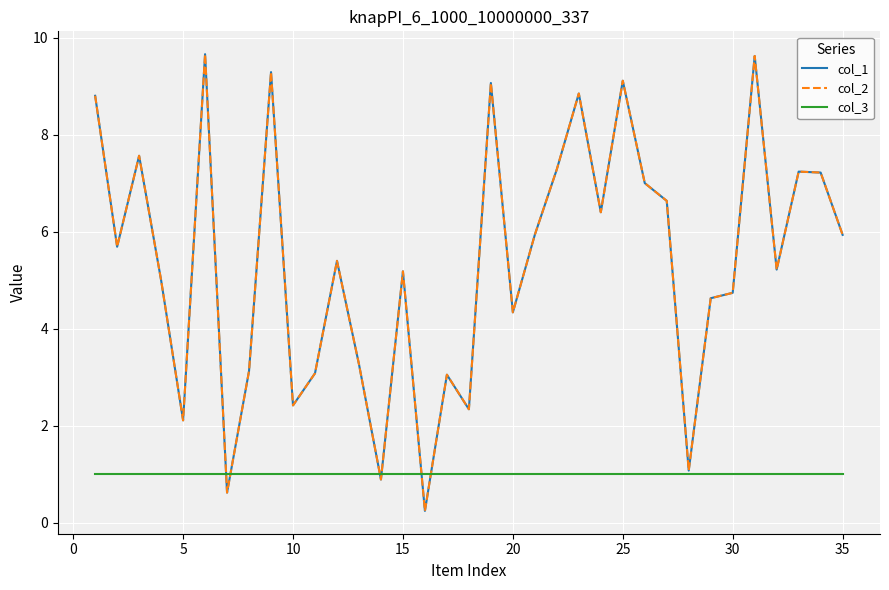

Is this an area chart (filled region under the line)?

No